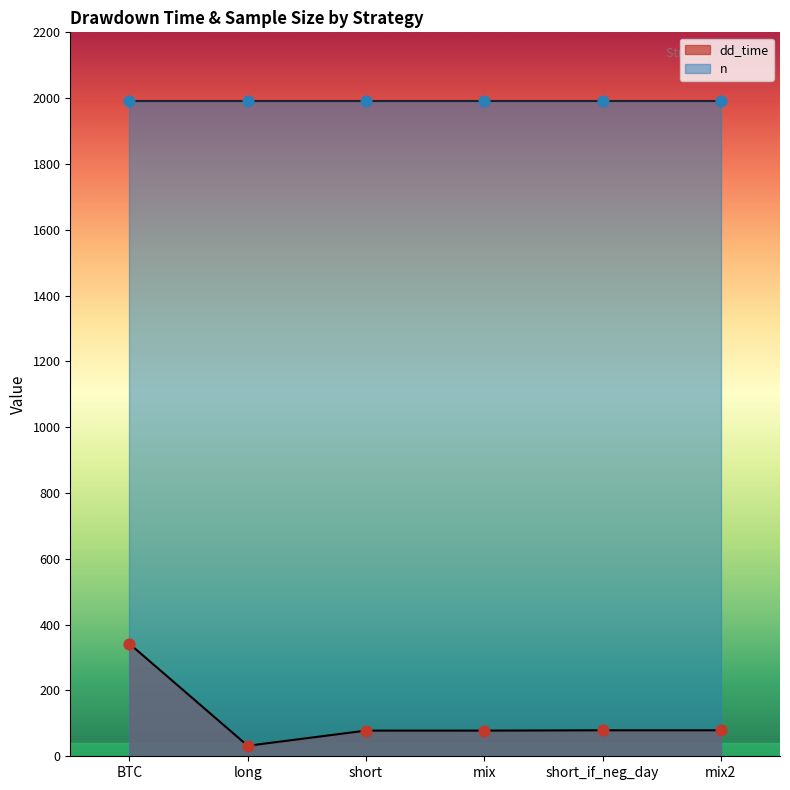

What is the change in value from mix to short_if_neg_day?

+1